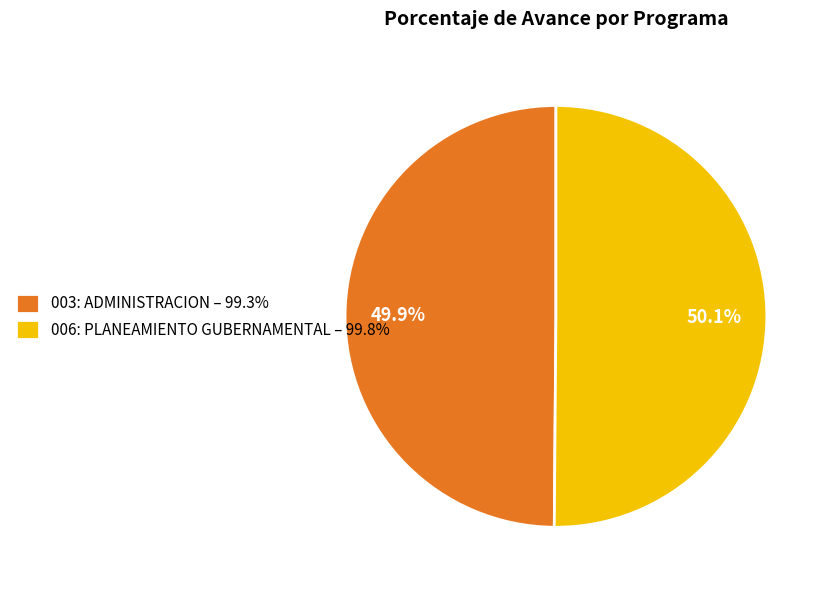

The 006: PLANEAMIENTO GUBERNAMENTAL slice represents 63% of the pie. True or false?

False